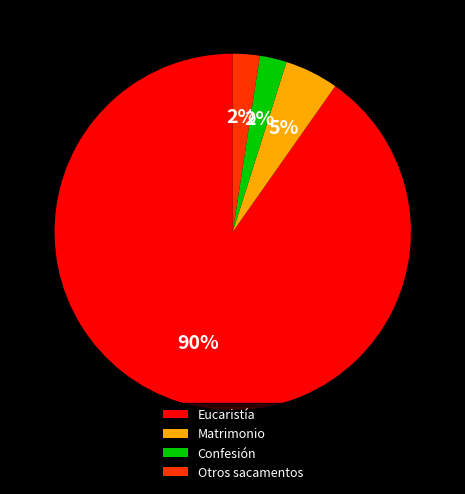

The Matrimonio slice represents 5% of the pie. True or false?

True